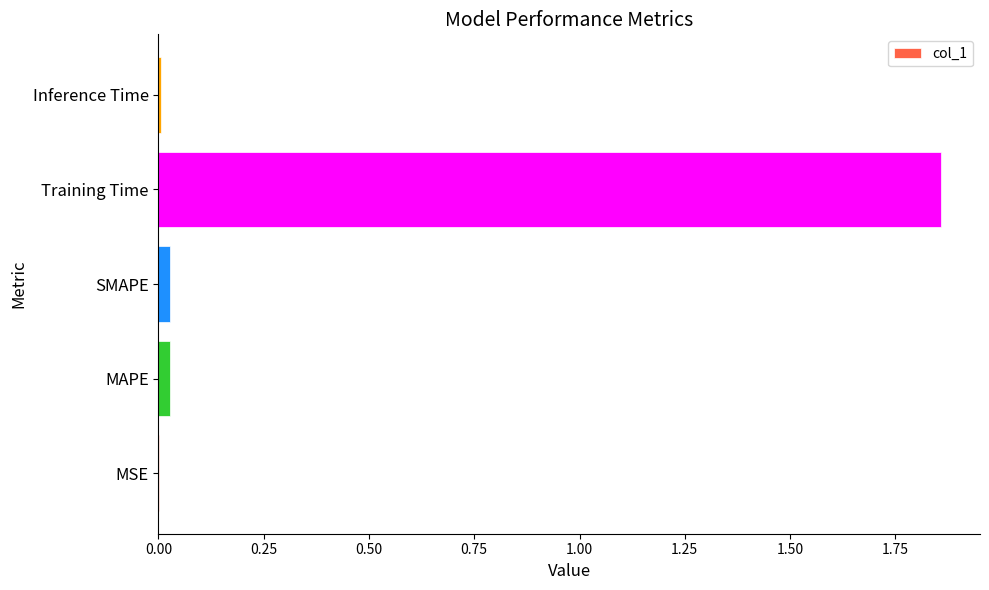

The value at Inference Time is 0.0. True or false?

True